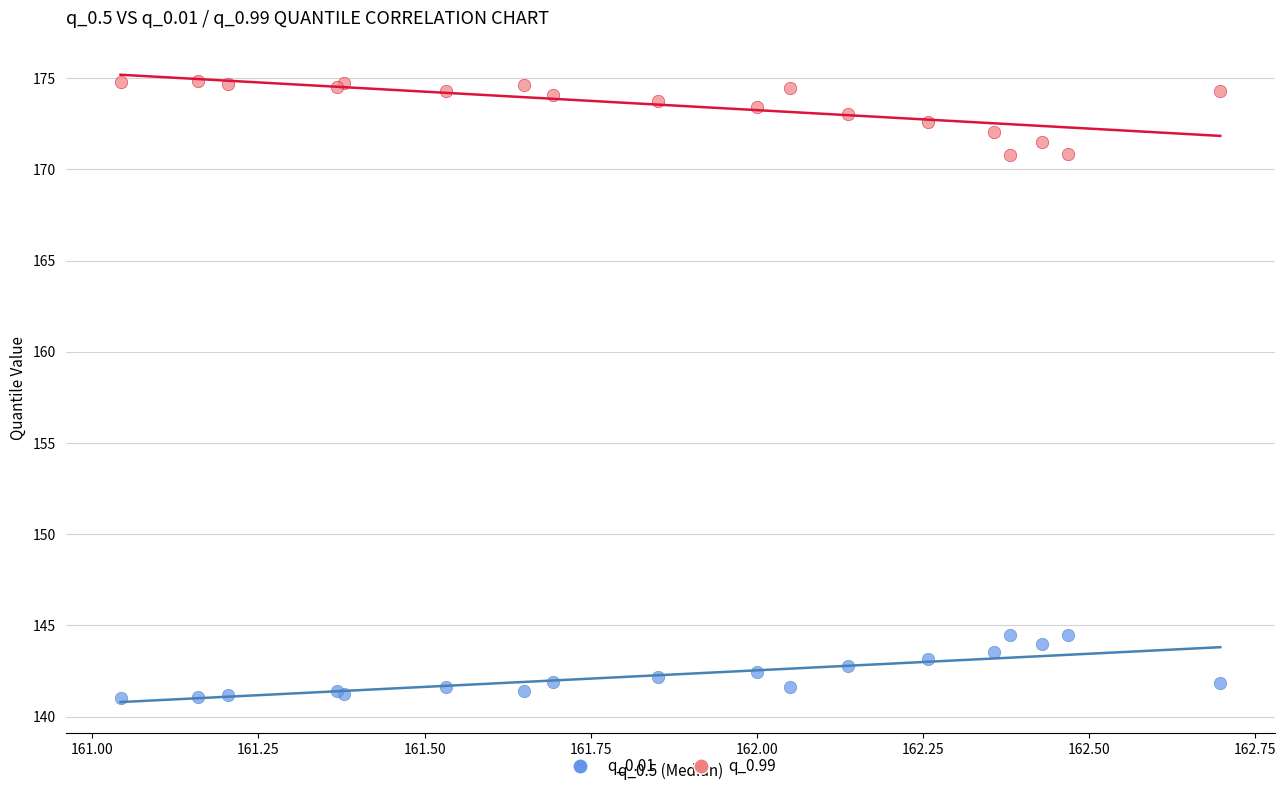

What is the X range (max minus min) for the scatter plot?

1.7